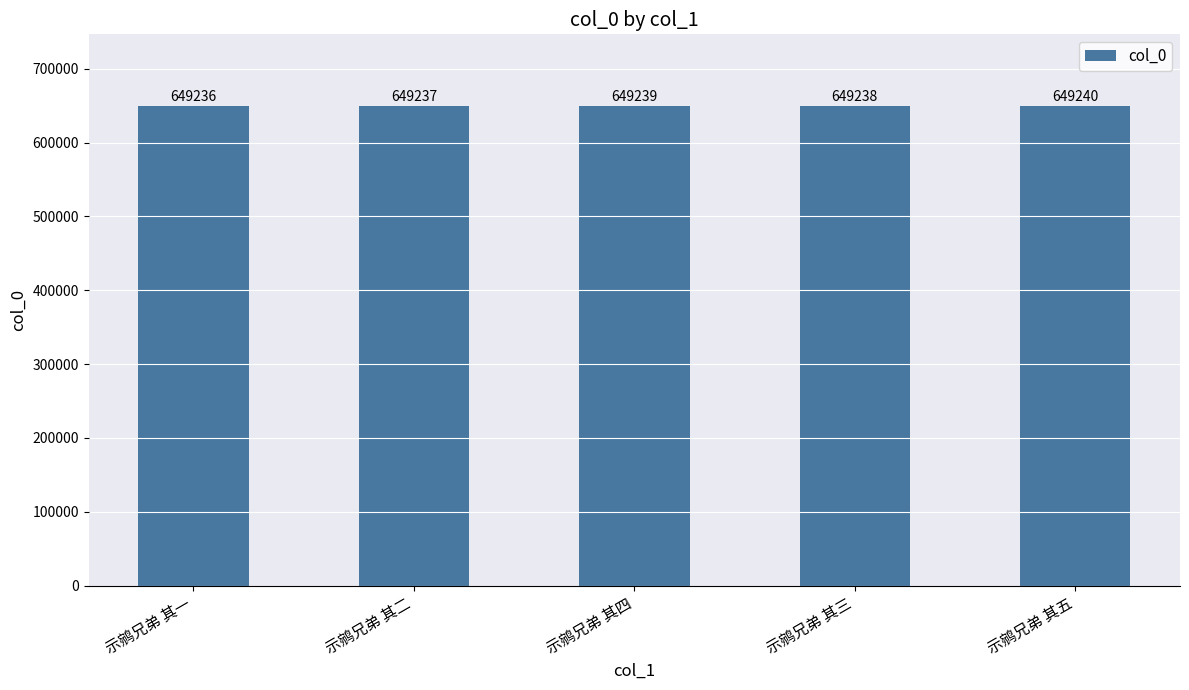

What is the change in value from 示鹓兄弟 其一 to 示鹓兄弟 其五?

+4